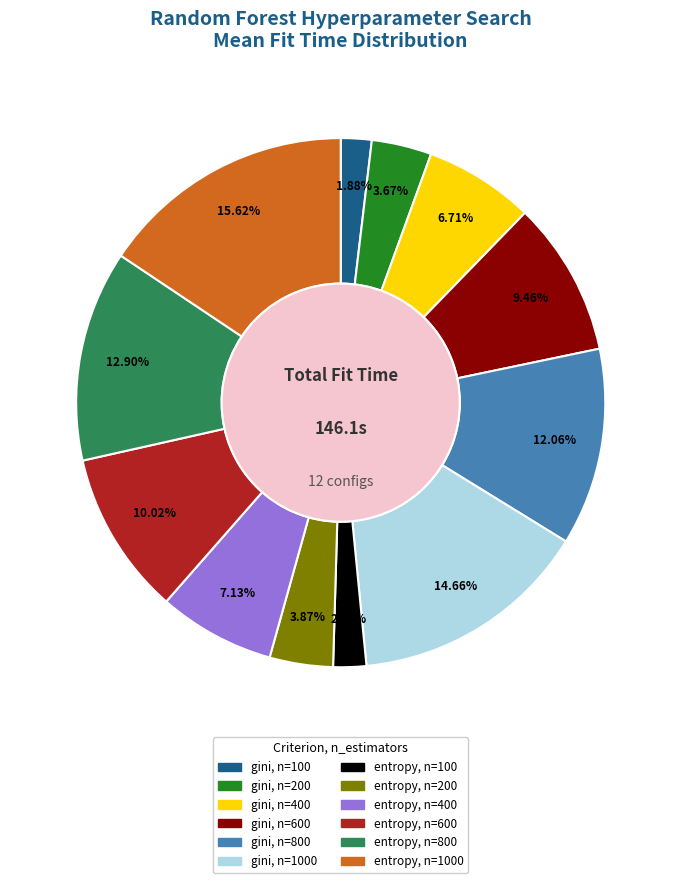

Is there any slice that represents more than half of the pie?

No